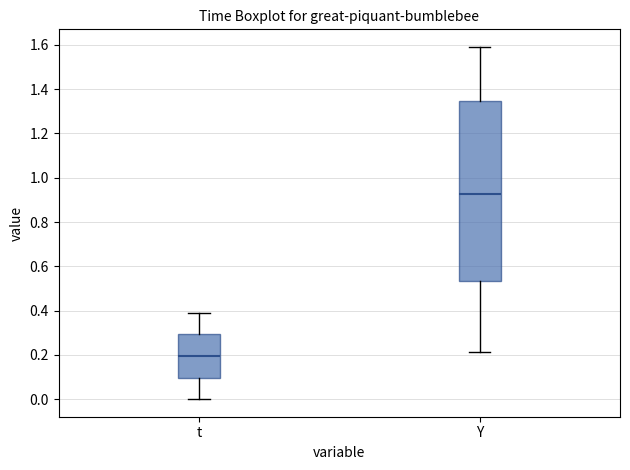

Reading left to right, read every box against the y-axis: the position of its median line, the range the box covers, and the ends of its whiskers. The values are not printed on the chart, so give them approximately, as read against the axis.

t: median 0.20, box 0.10 to 0.30, whiskers 0.00 to 0.40
Y: median 0.92, box 0.54 to 1.34, whiskers 0.22 to 1.60